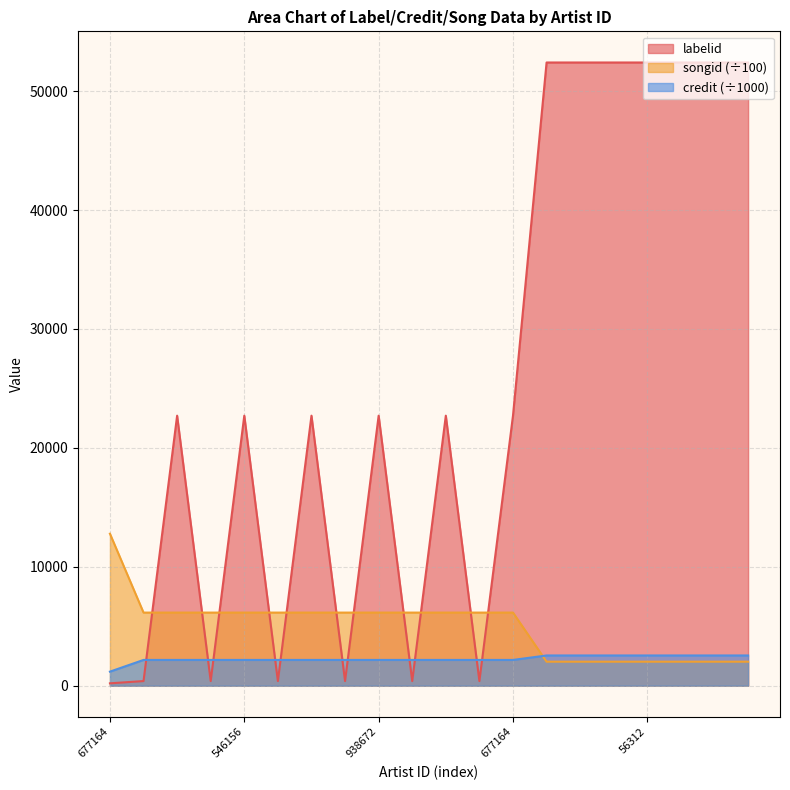

Between 546156 and 834140, which is larger?

546156